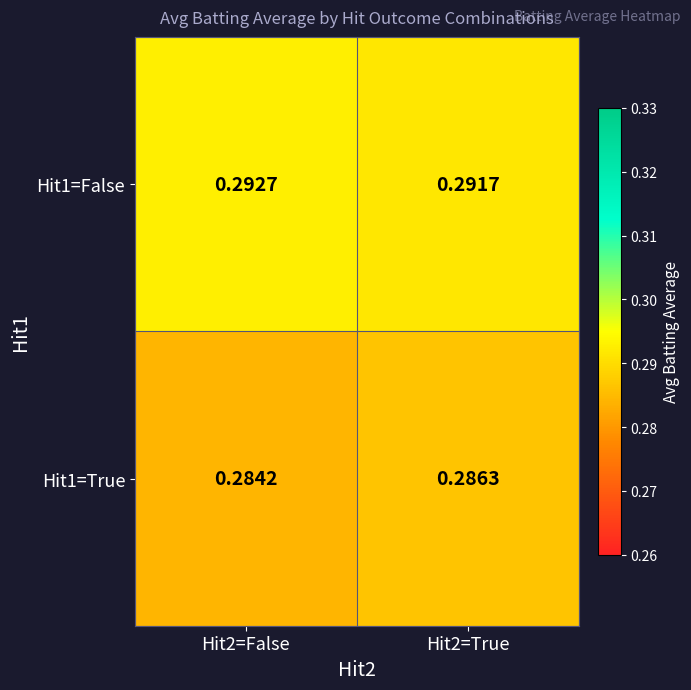

Is the value of Hit1=False at Hit2=False greater than the value of Hit1=True at Hit2=True?

Yes